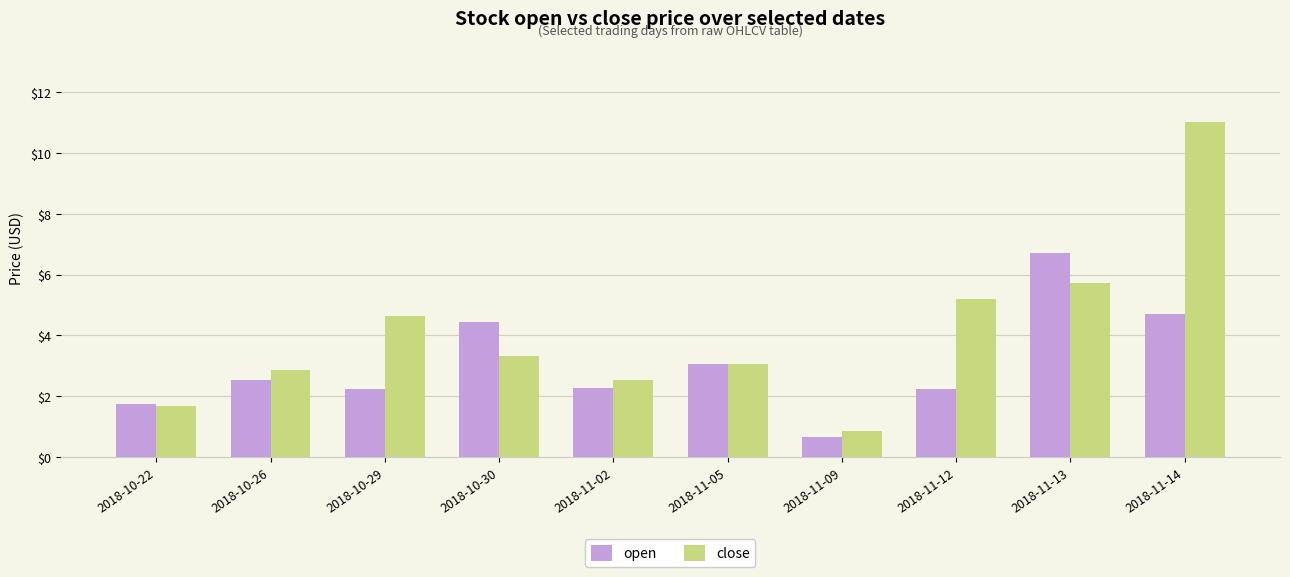

What is the label of the 5th bar from the left?

2018-11-02